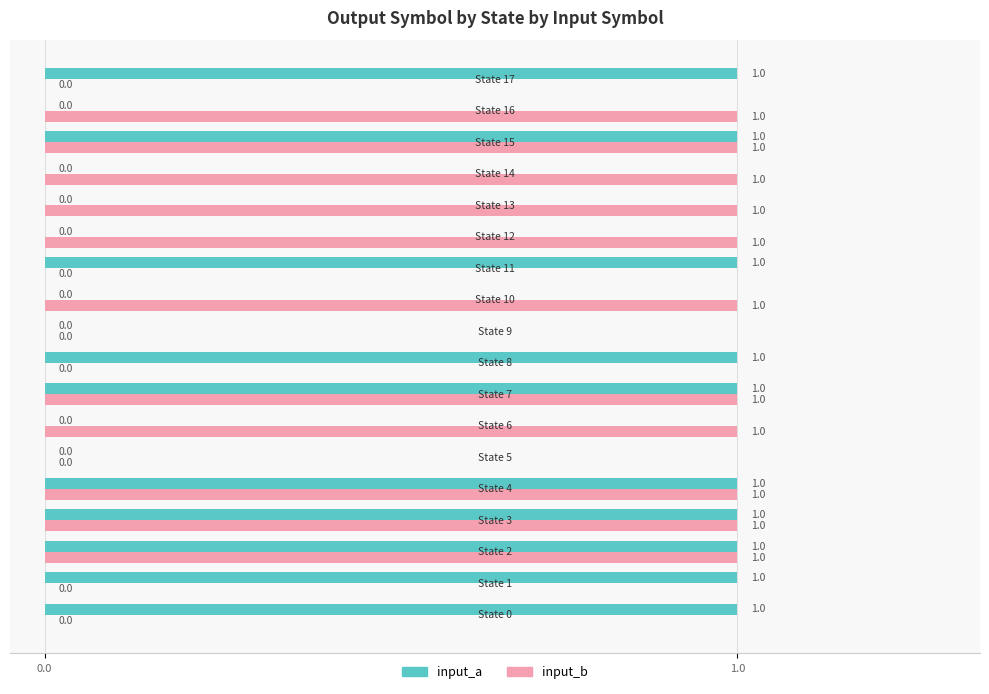

Which series has the largest total across all categories?

input_b